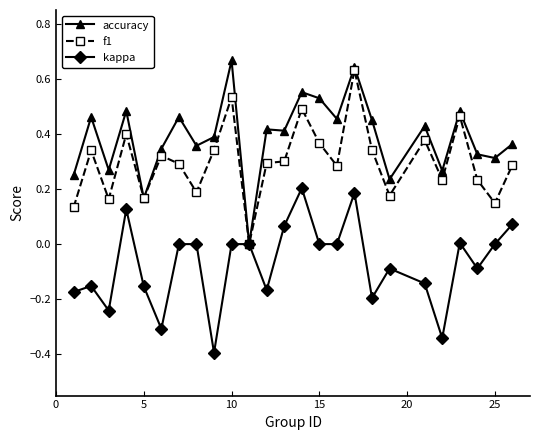

List the series in order of their overall mean, lowest first.

kappa, f1, accuracy